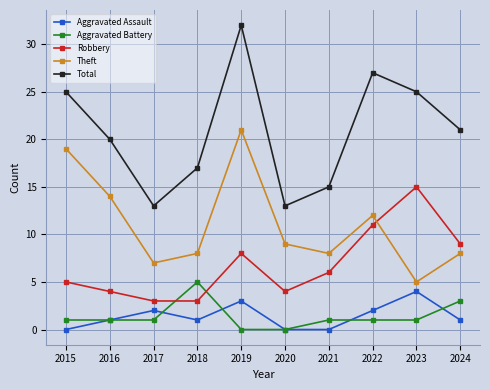

True or false: Aggravated Assault and Total intersect in this chart.

False